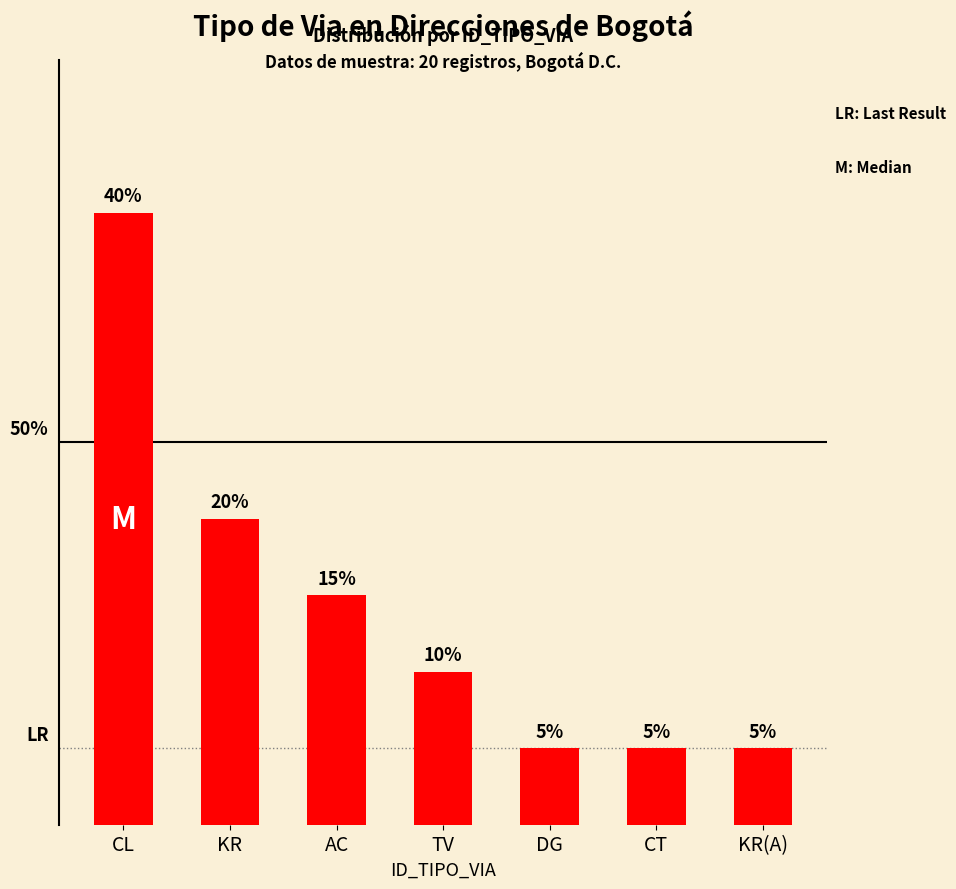

What is the ratio of the value at KR to the value at KR(A)?

4.0